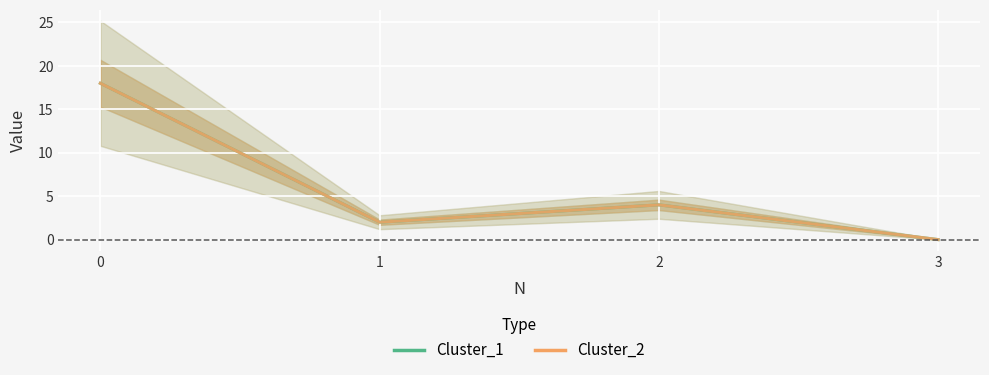

Reading left to right, what are all the values shown in this chart?

Cluster_1: 18	2	4	0
Cluster_2: 18	2	4	0